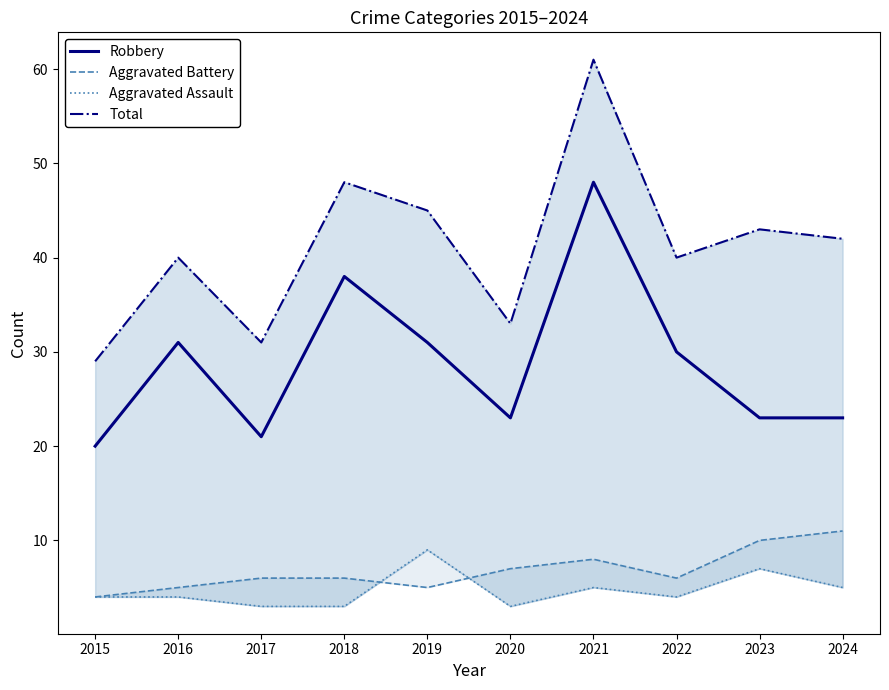

The value of Robbery at 2023 is 23. True or false?

True